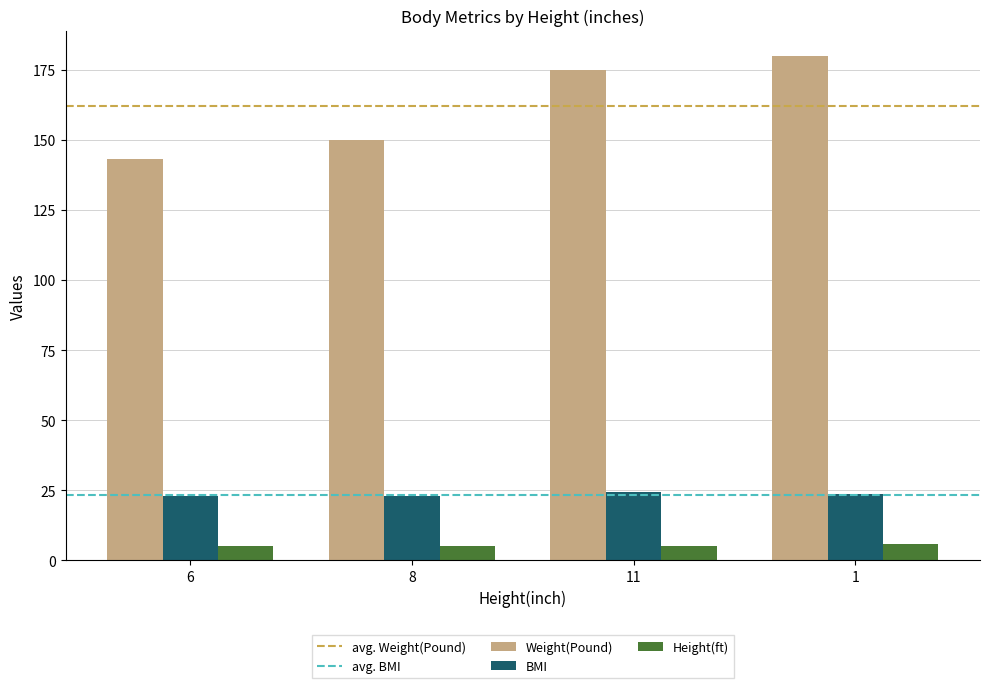

Which series has the widest spread of values?

Weight(Pound)